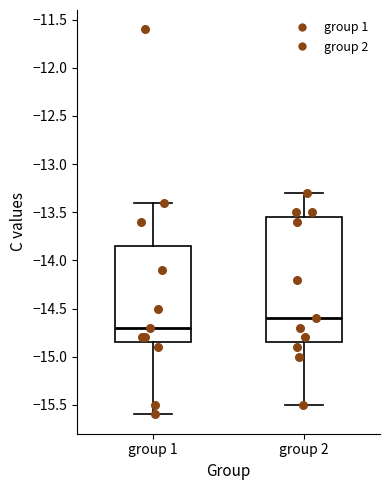

Where is the lower edge of the box for group 1 on the y-axis? The values are not printed on the chart, so give them approximately, as read against the axis.

-14.85